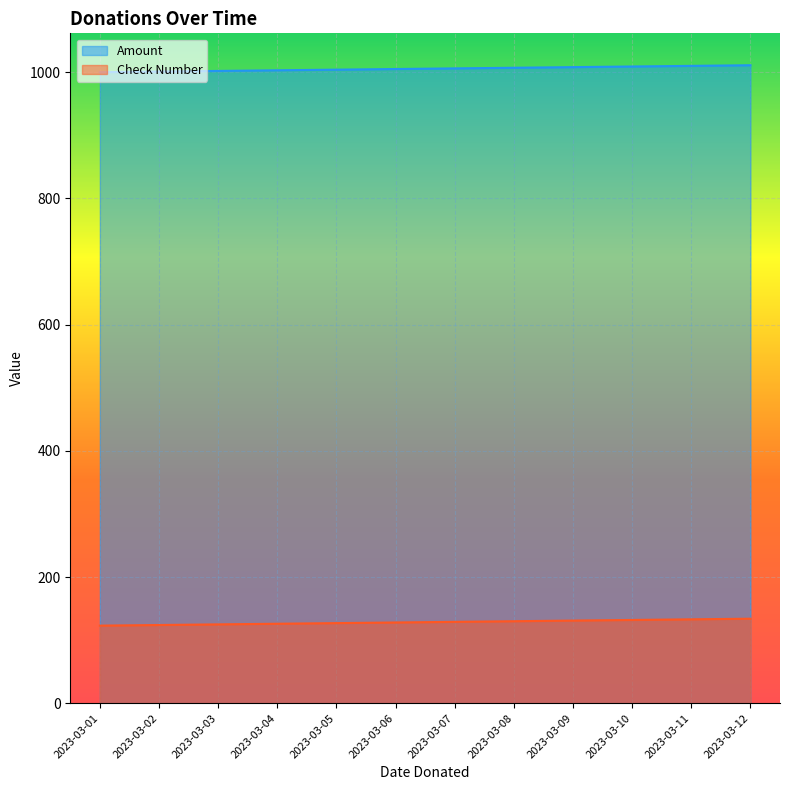

True or false: Amount and Check Number cross at least once.

False